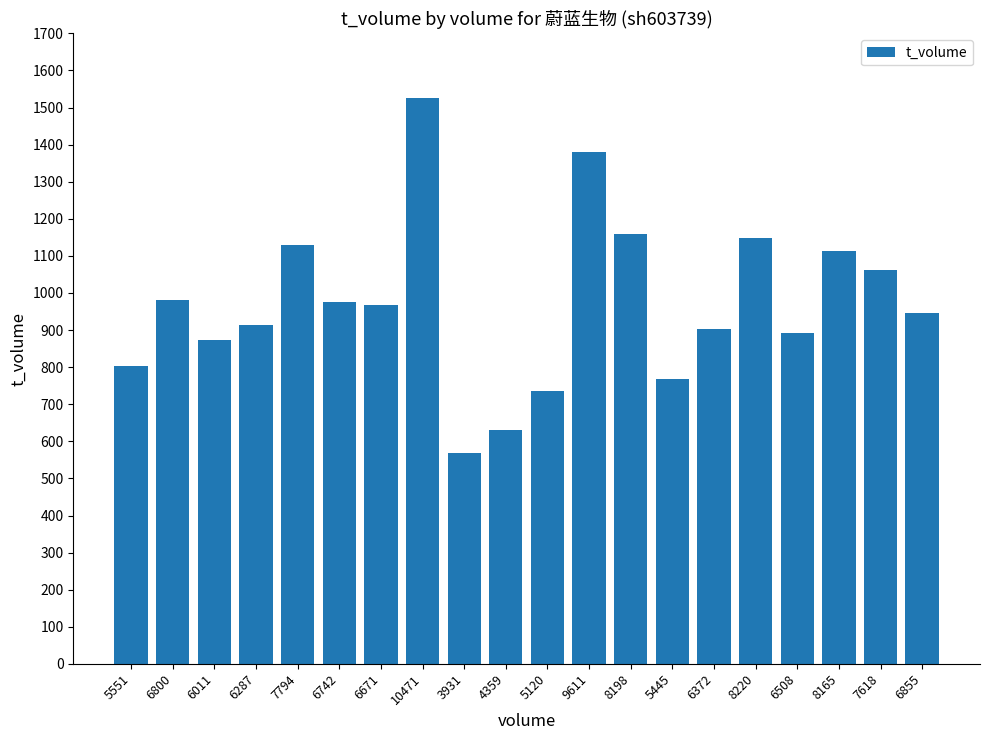

The value at 6742 is 456. True or false?

False